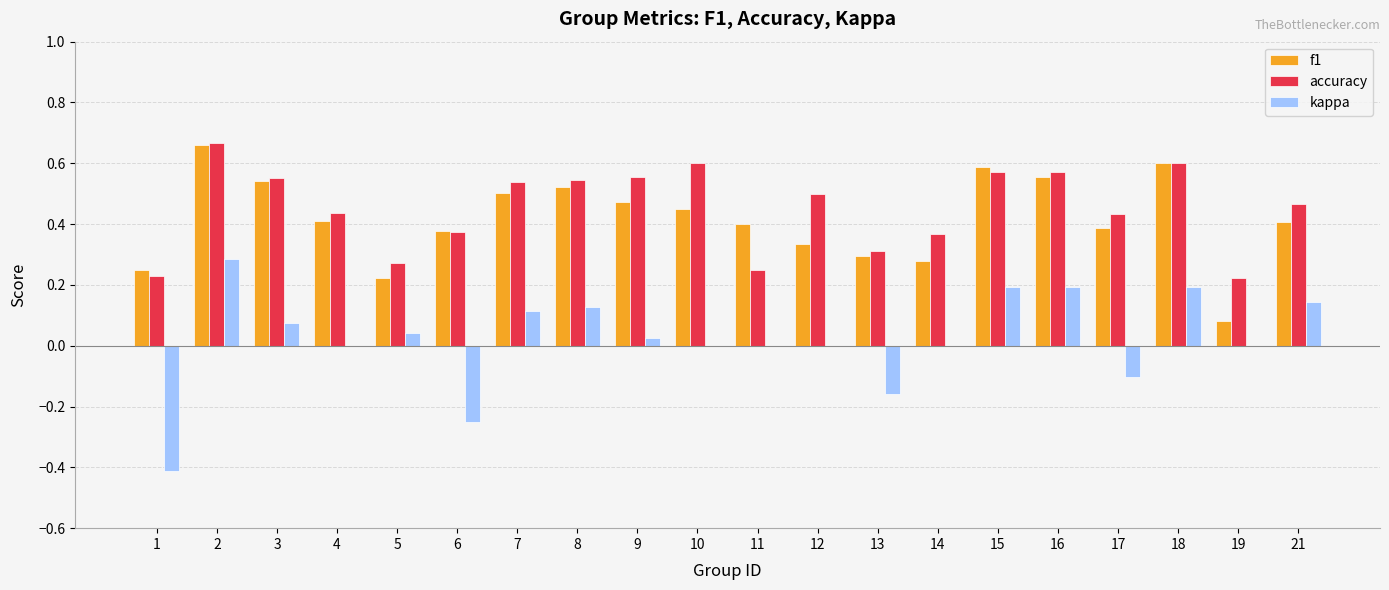

The f1 series shows 0.6 at 18. True or false?

True